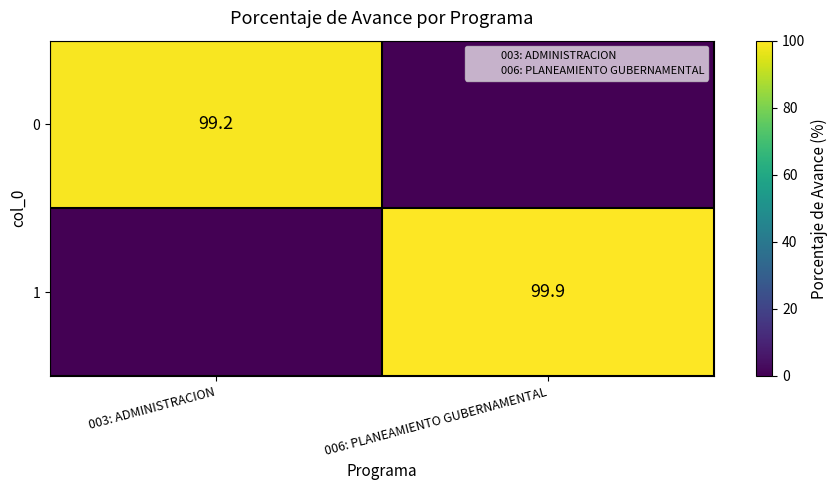

Between 006: PLANEAMIENTO GUBERNAMENTAL and 003: ADMINISTRACION, which is larger?

003: ADMINISTRACION